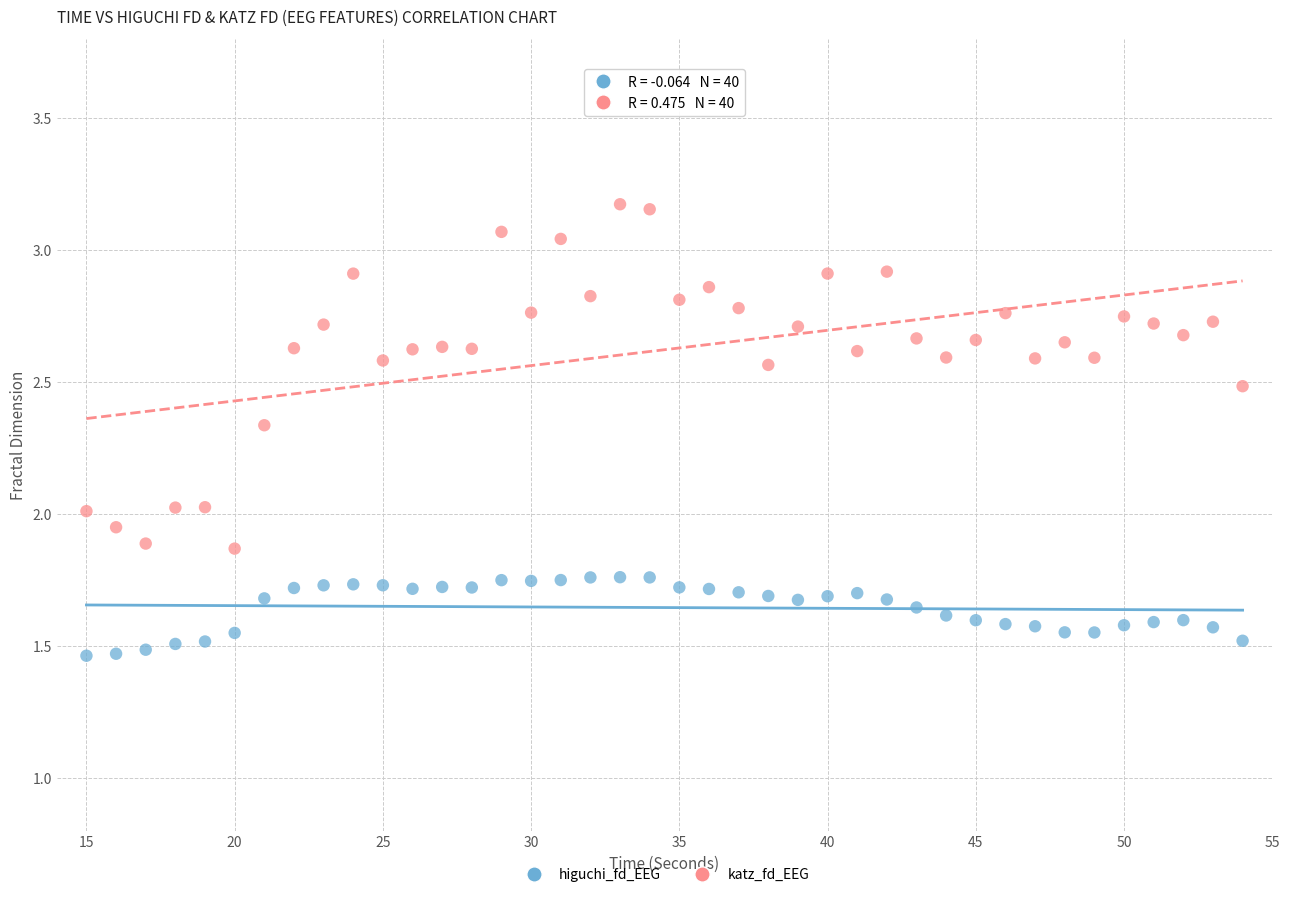

Which series has the largest Y range (max minus min)?

katz_fd_EEG